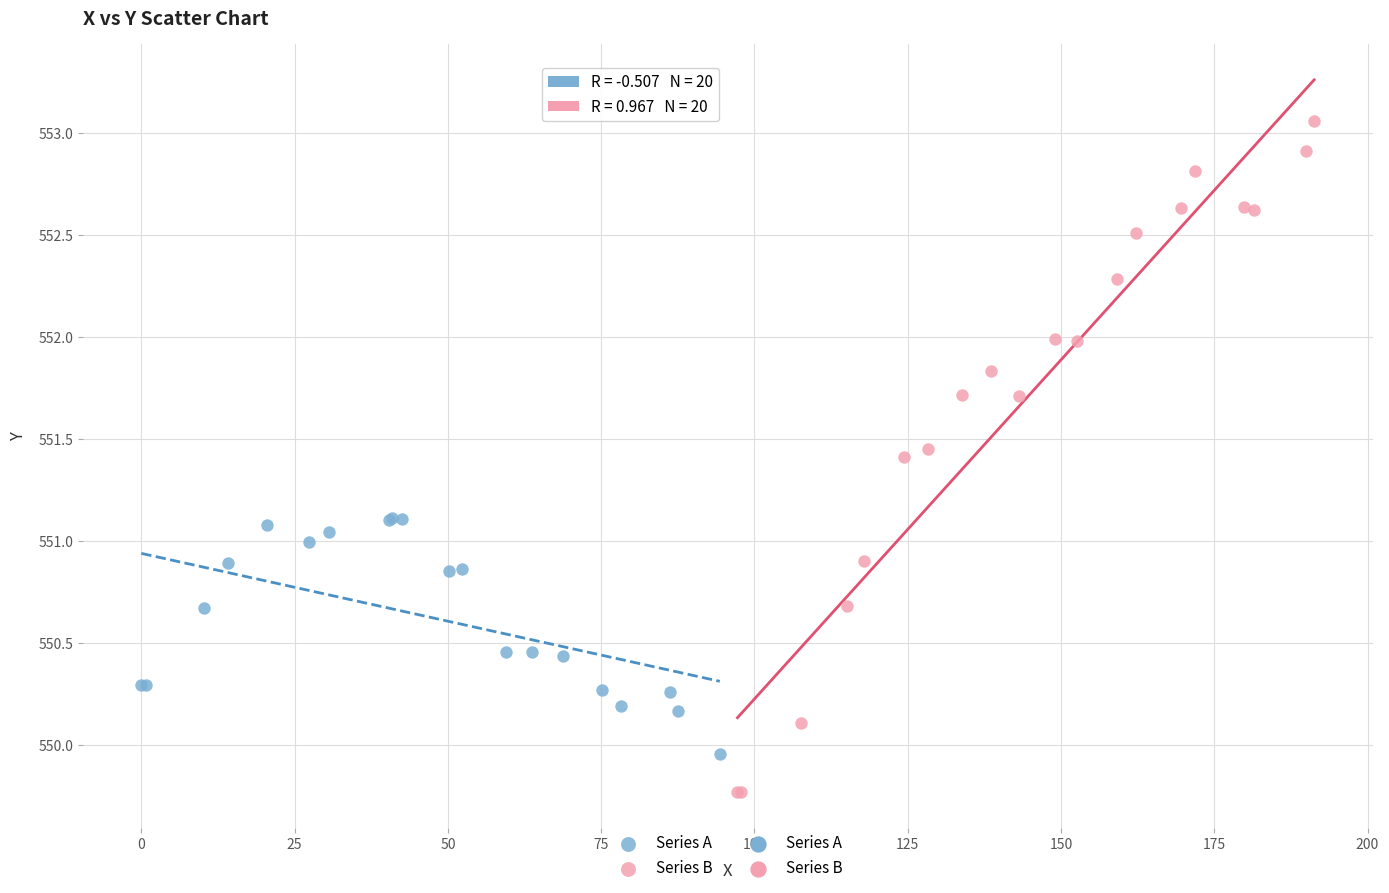

Which series reaches the minimum Y coordinate?

Series B